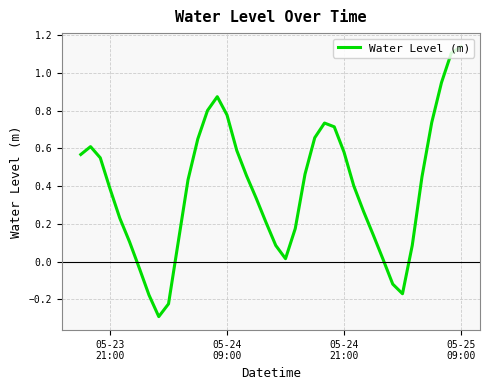

What is the minimum value shown in the chart?

-0.3